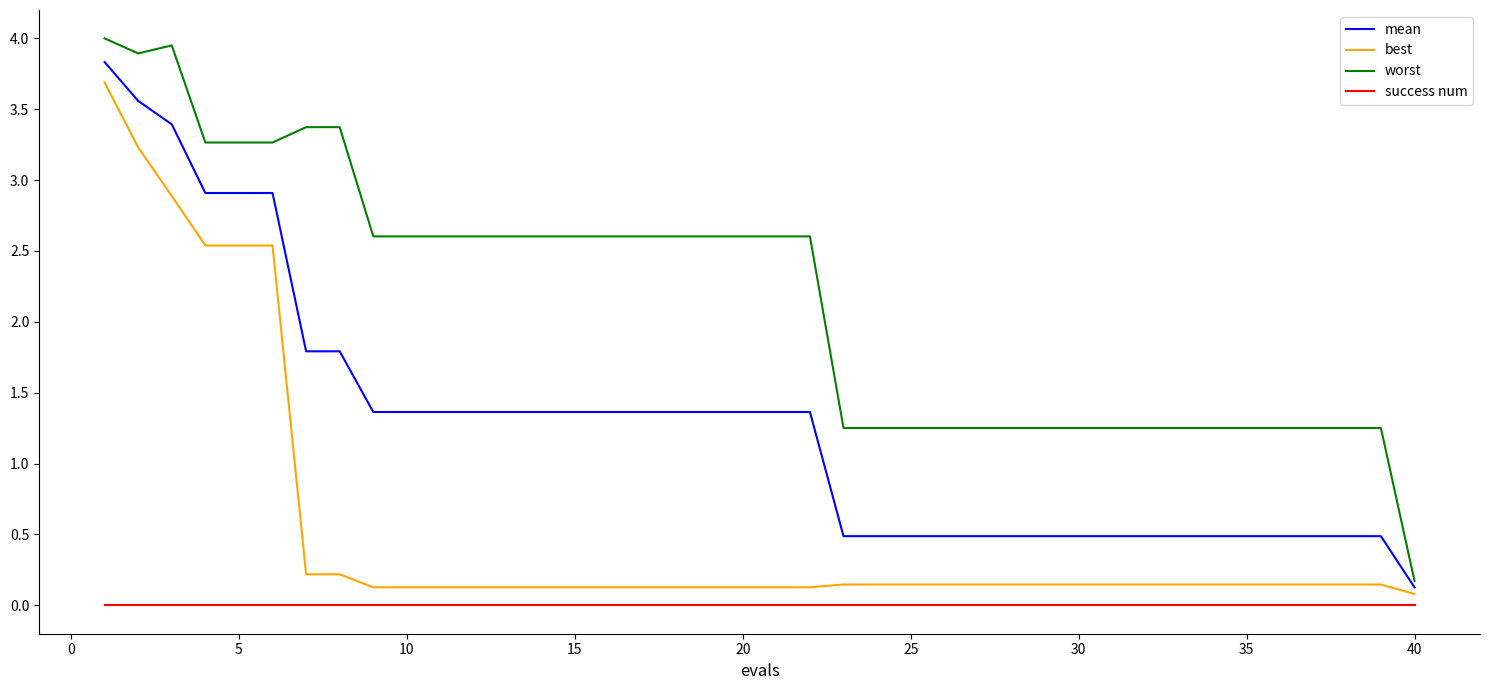

Which series has the largest range (max minus min)?

worst